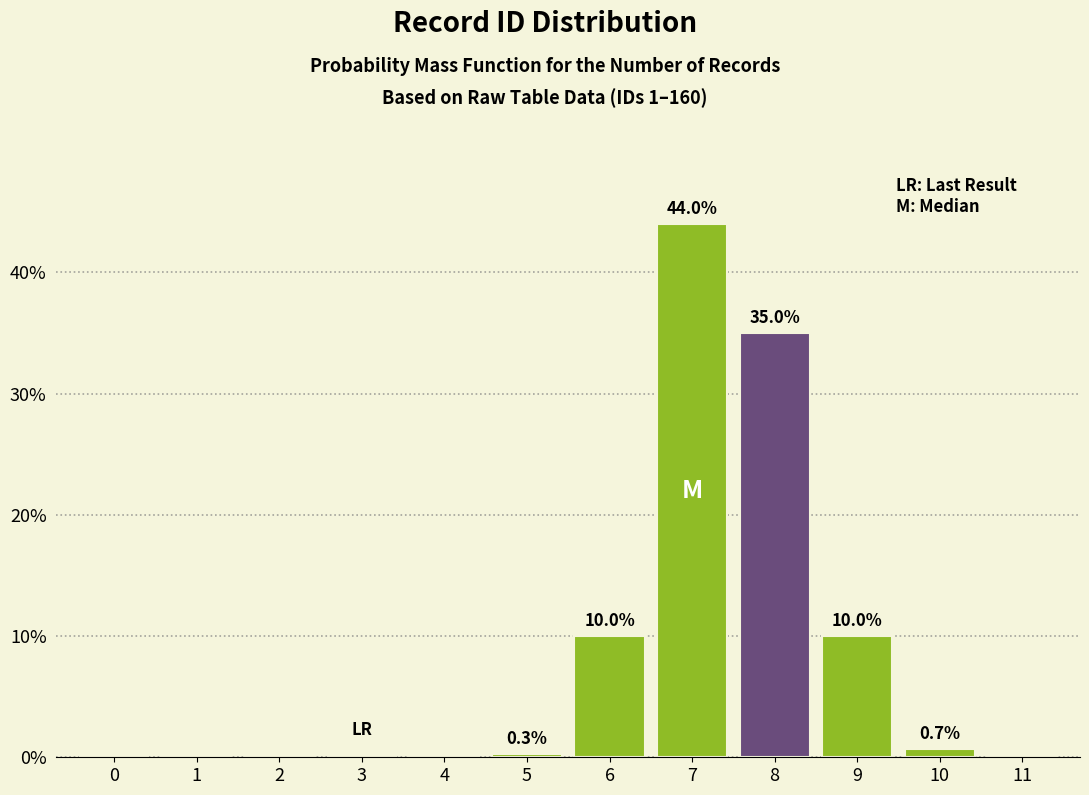

Reading left to right, list all the values displayed in this chart.

0=0.0	1=0.0	2=0.0	3=0.0	4=0.0	5=0.3	6=10.0	7=44.0	8=35.0	9=10.0	10=0.7	11=0.0